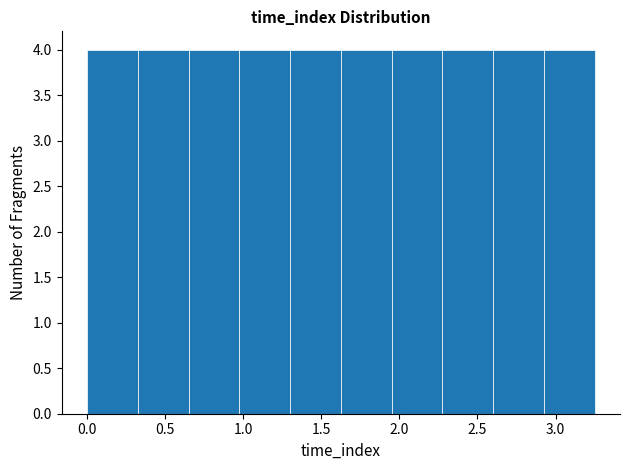

Reading left to right, list every bar in this chart as the range it spans on the x-axis followed by its height. Neither the bar edges nor the heights are printed on the chart, so give them approximately, as read against the axes.

0.000 to 0.325: 4
0.325 to 0.650: 4
0.650 to 0.975: 4
0.975 to 1.300: 4
1.300 to 1.625: 4
1.625 to 1.950: 4
1.950 to 2.275: 4
2.275 to 2.600: 4
2.600 to 2.925: 4
2.925 to 3.250: 4